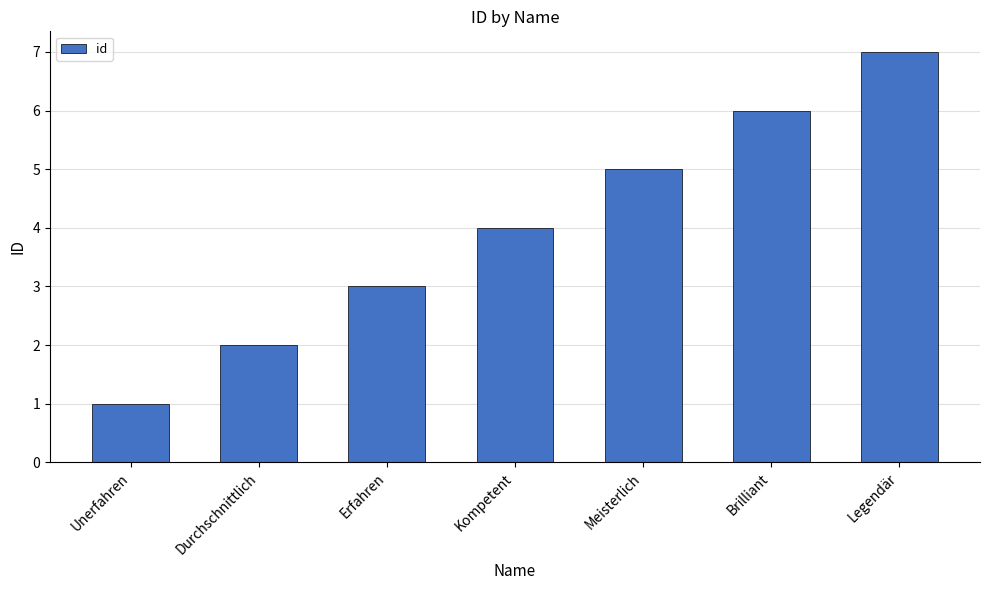

What is the difference between the values at Unerfahren and Brilliant?

5